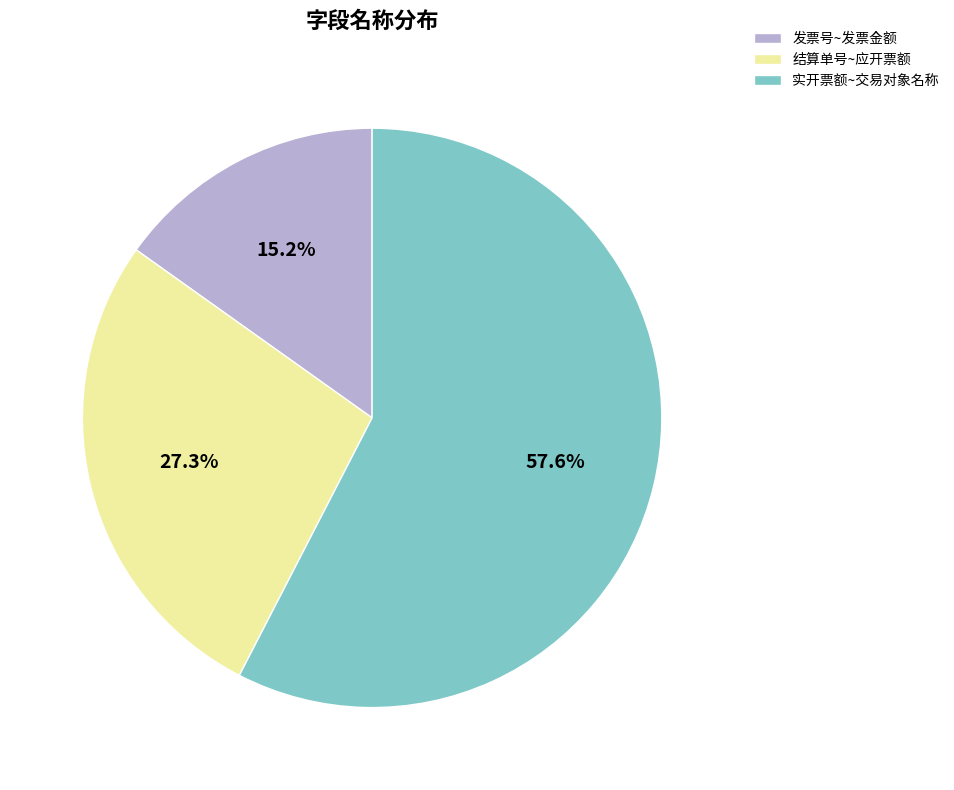

Does 发票号~发票金额 represent more than half of the total?

No